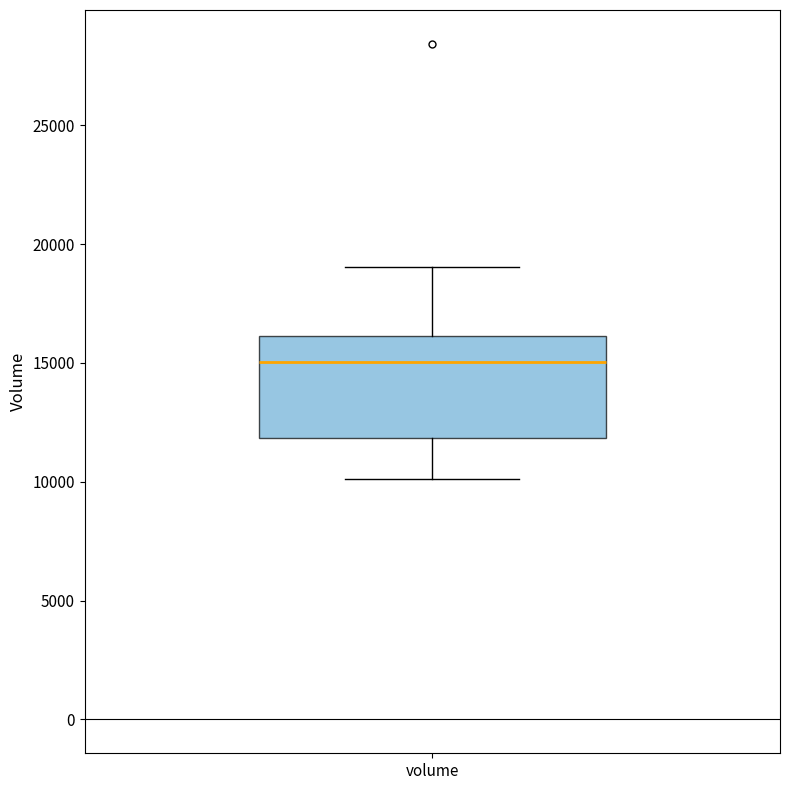

Where does the upper whisker of the box for volume end on the y-axis? The values are not printed on the chart, so give them approximately, as read against the axis.

19000